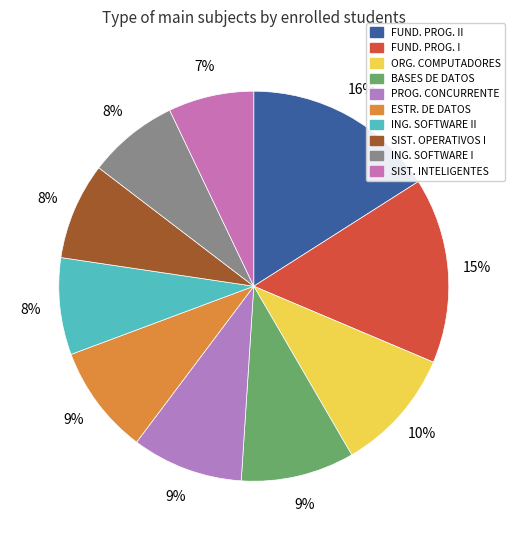

How many segments does this pie chart have?

10